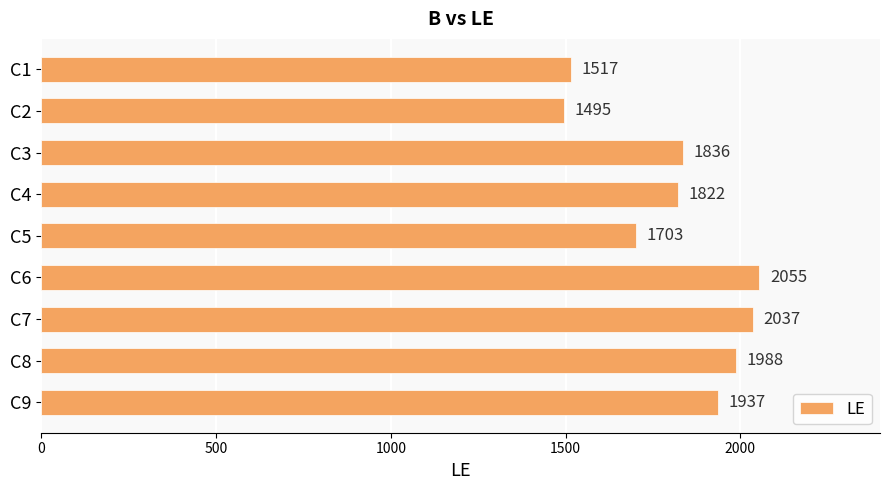

Which category has the lowest value across all series?

C2